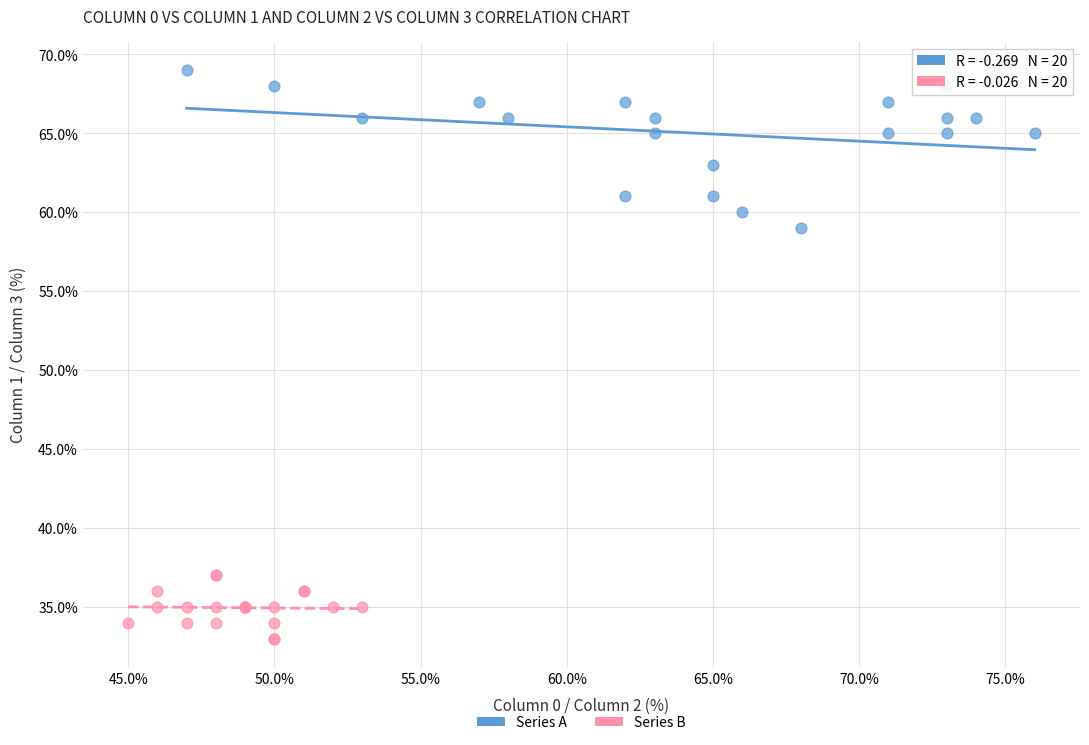

Which series contains the lowest Y value?

Series B